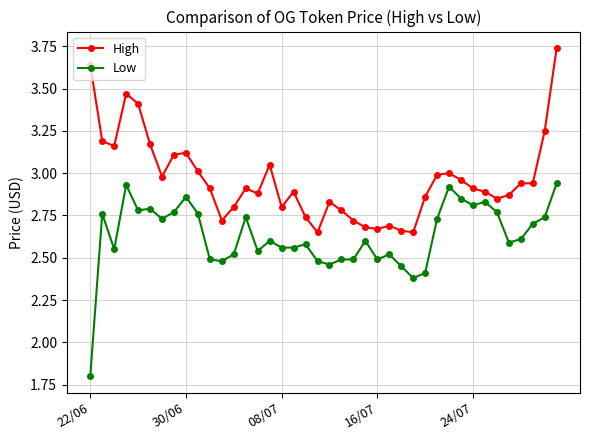

Rank the series by their average value, from lowest to highest.

Low, High